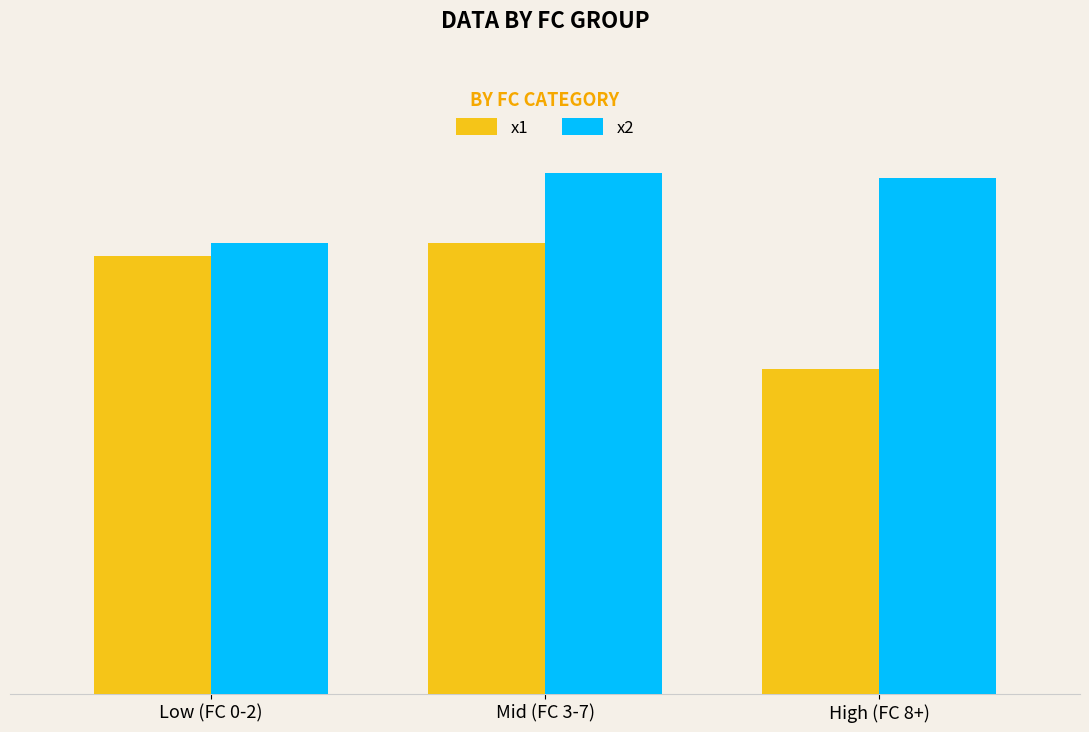

What is the minimum value for x2?

5.3